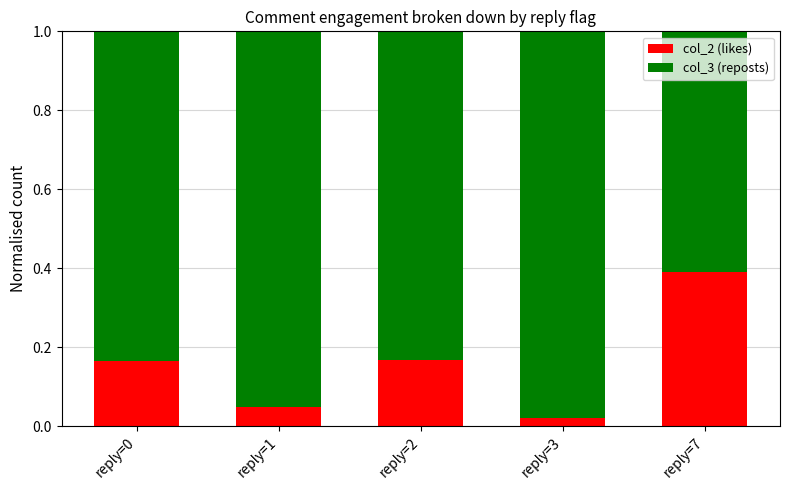

What is the sum of the col_2 (likes) values at reply=2 and reply=0?

0.3